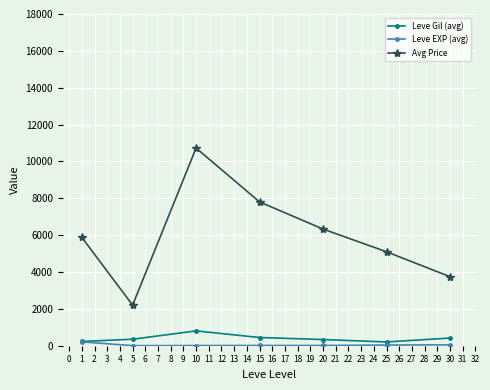

The value of Avg Price at 1 is 5880. True or false?

True